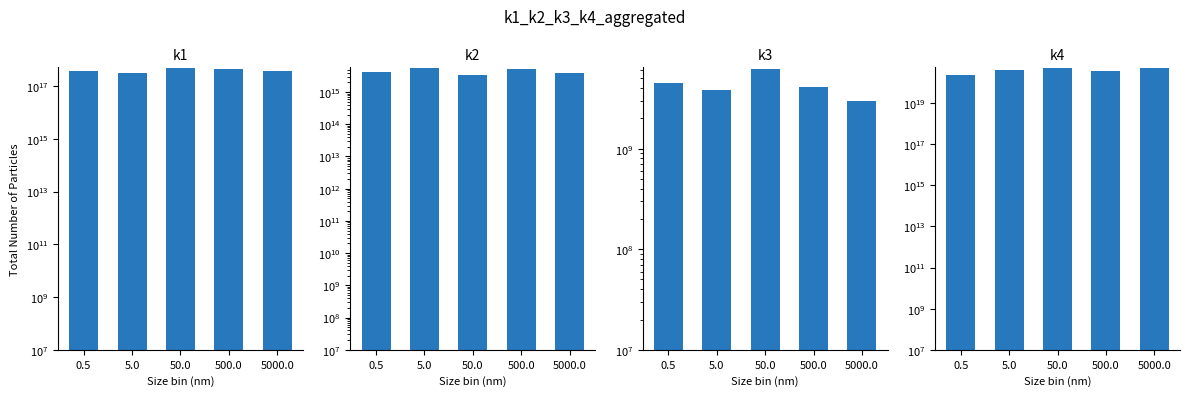

Read the k1 value at 500.0, to the nearest 50.

450000000000000000